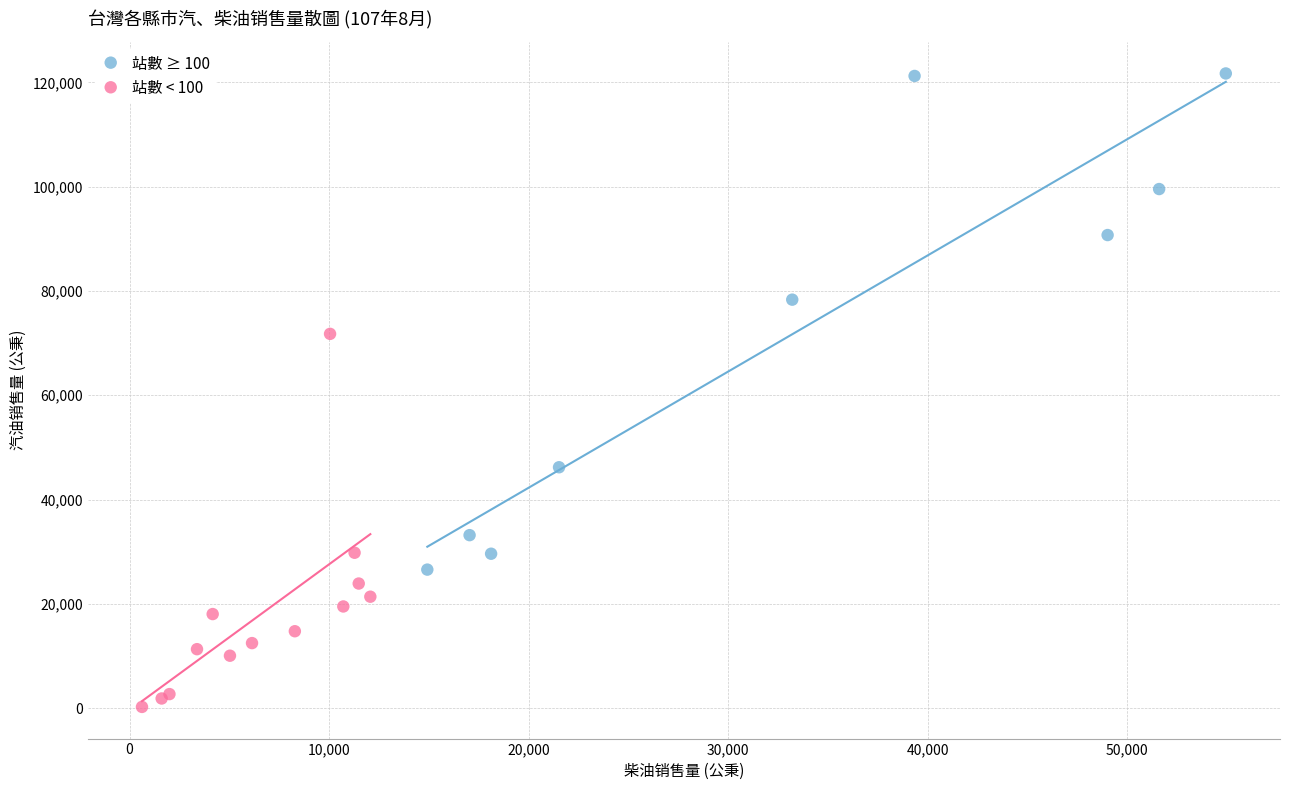

Which series has the widest spread of Y values?

站數 ≥ 100